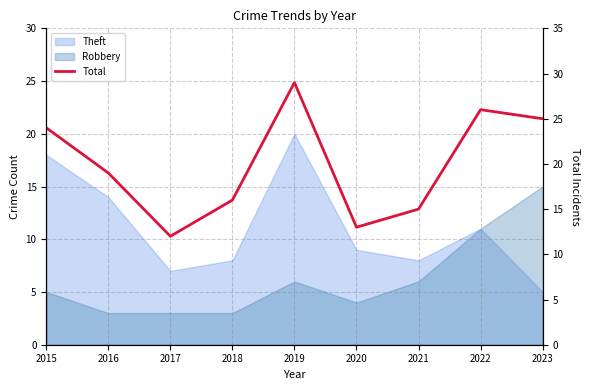

What is the difference between the maximum and minimum values?

17